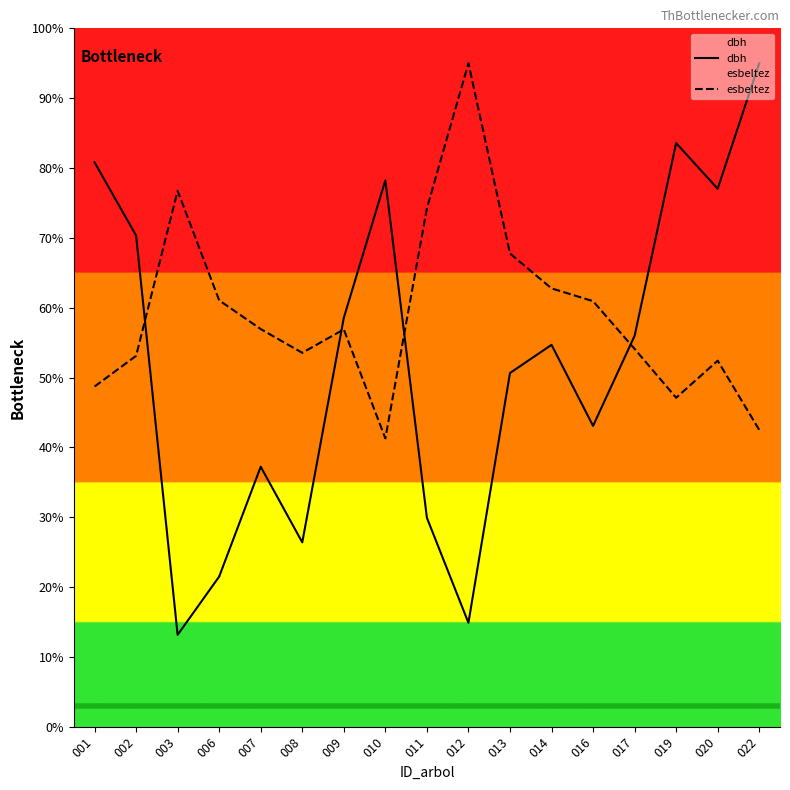

List the series in order of their peak value, highest first.

dbh, esbeltez